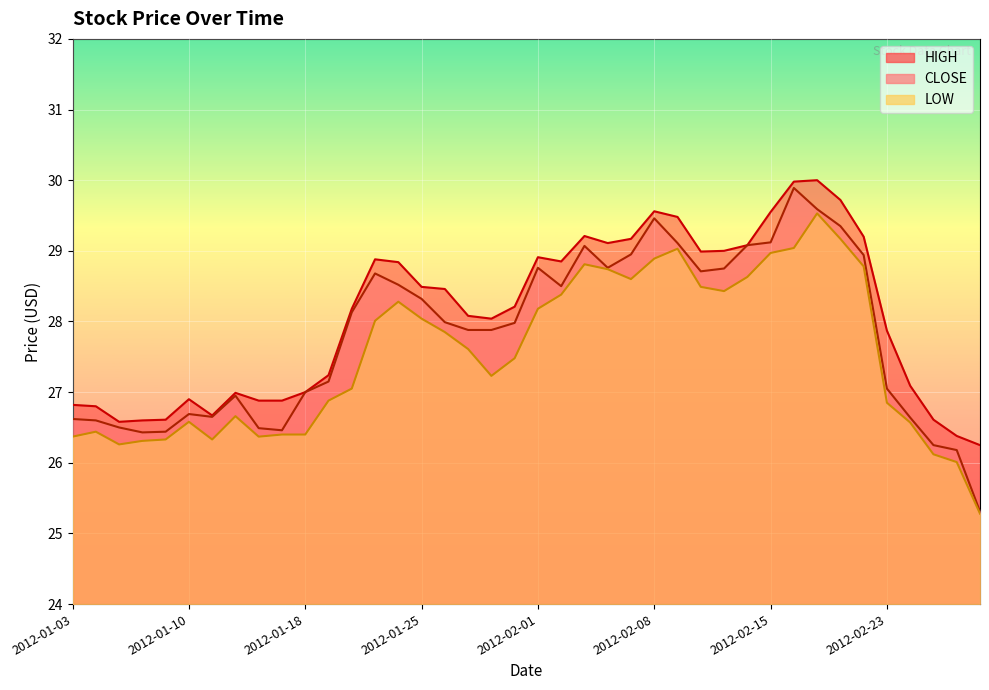

Which has a higher value, 2012-01-06 or 2012-01-23?

2012-01-23